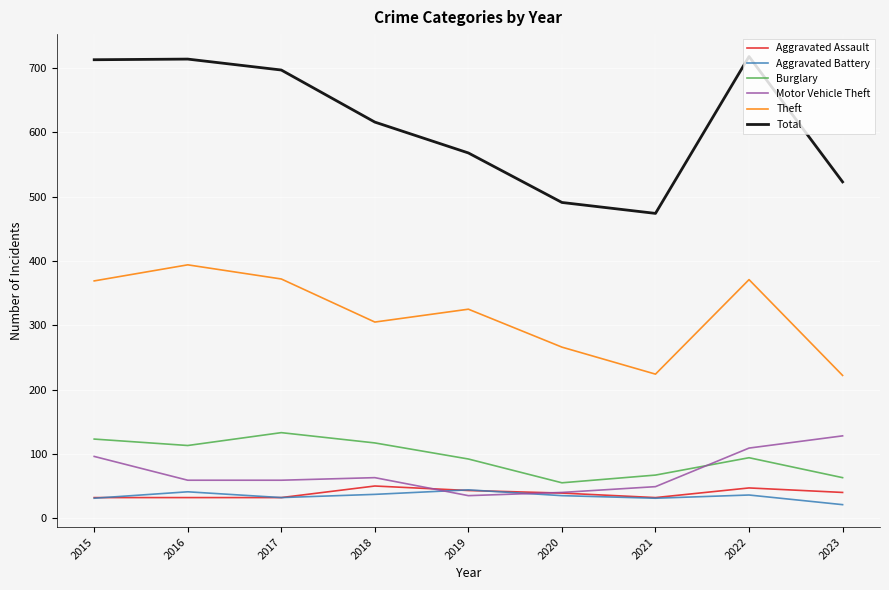

What is the total value across all series at 2018?

1188